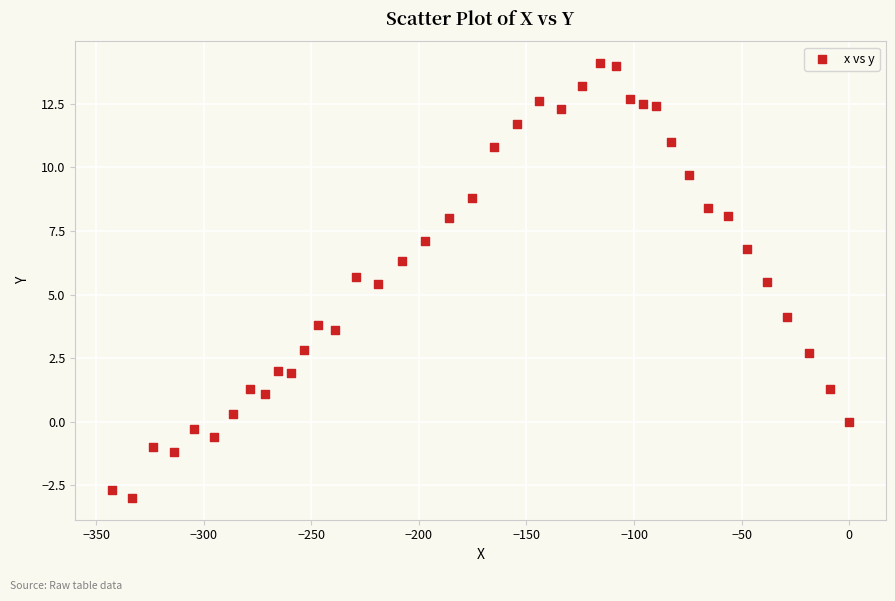

What is the range of X values (max minus min)?

342.6